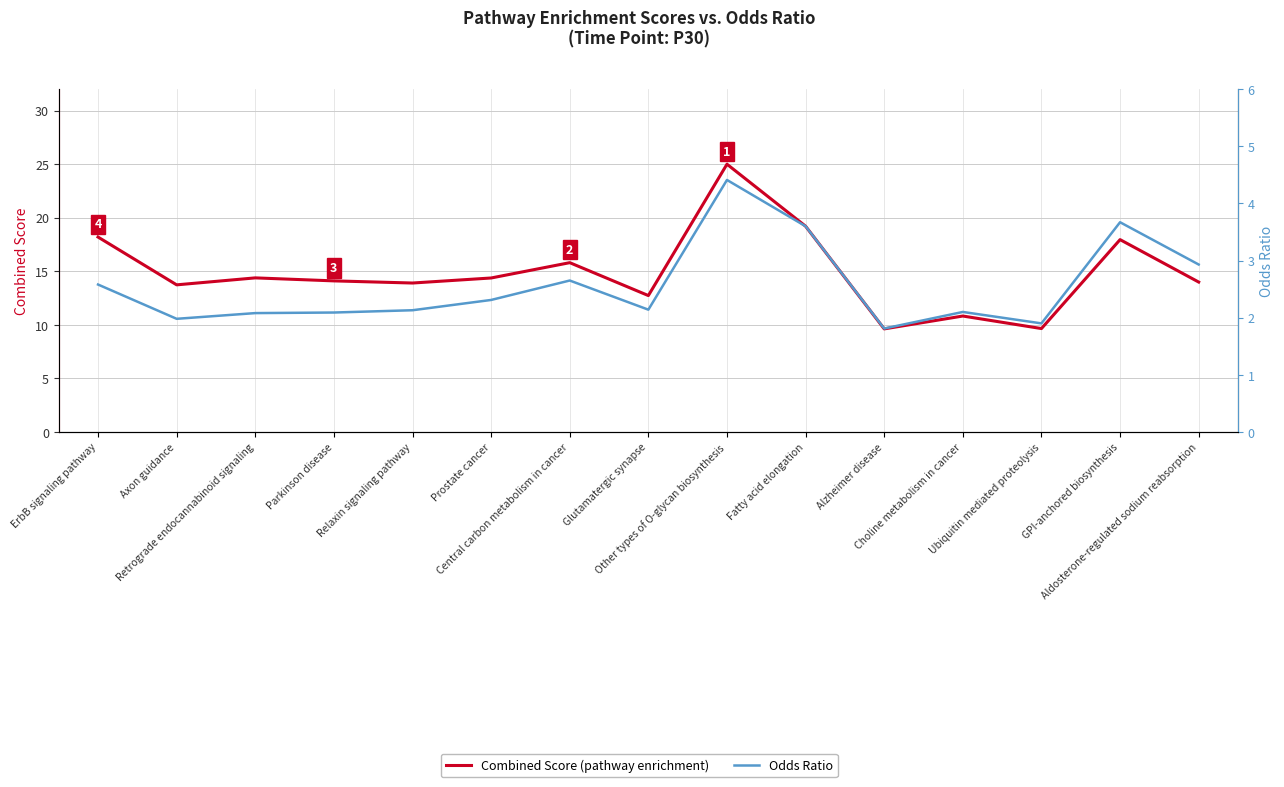

How many values in the Combined.Score series are below 14?

7